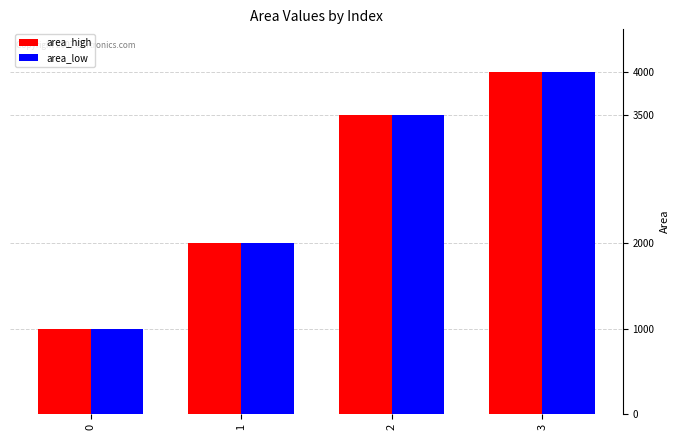

What is the difference between the maximum and second lowest values in the area_high series?

2000